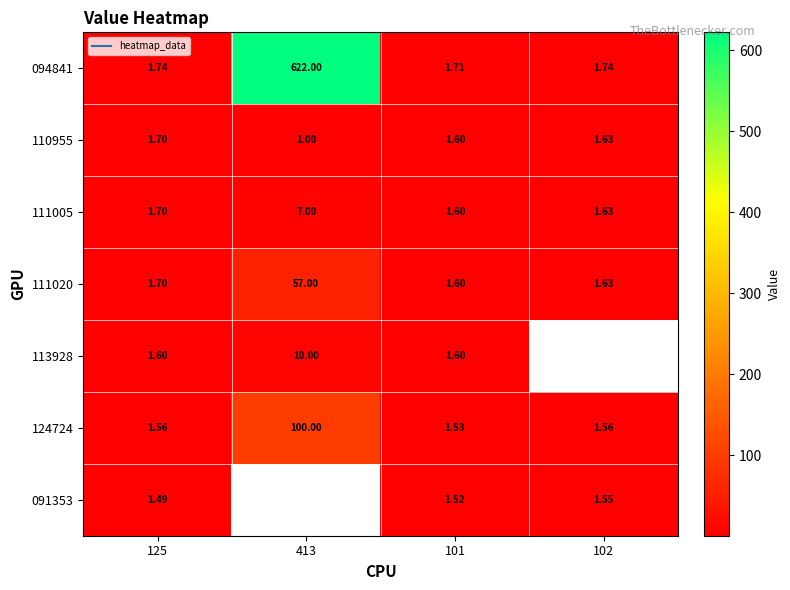

Which series has the largest range (max minus min)?

094841